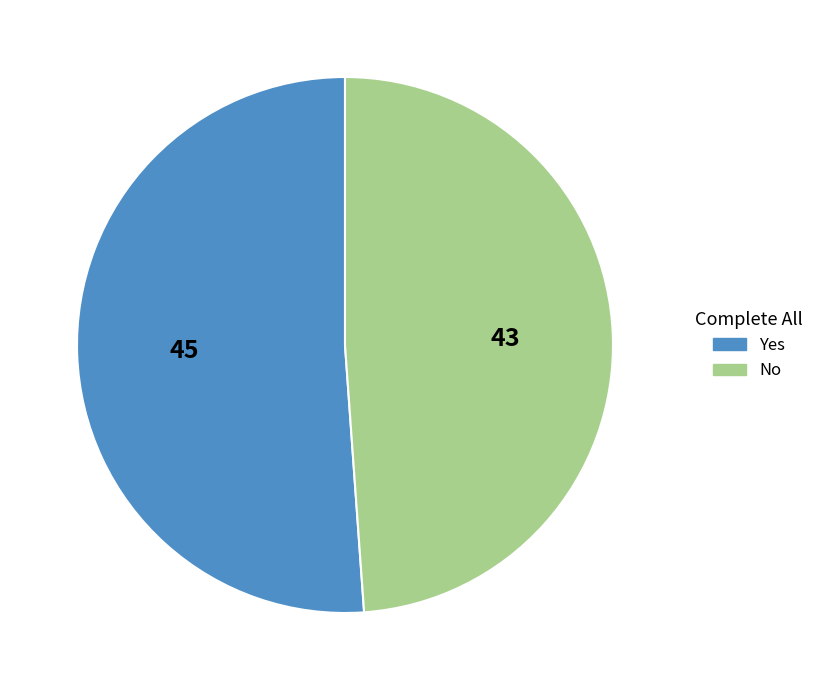

How many segments does this pie chart have?

2